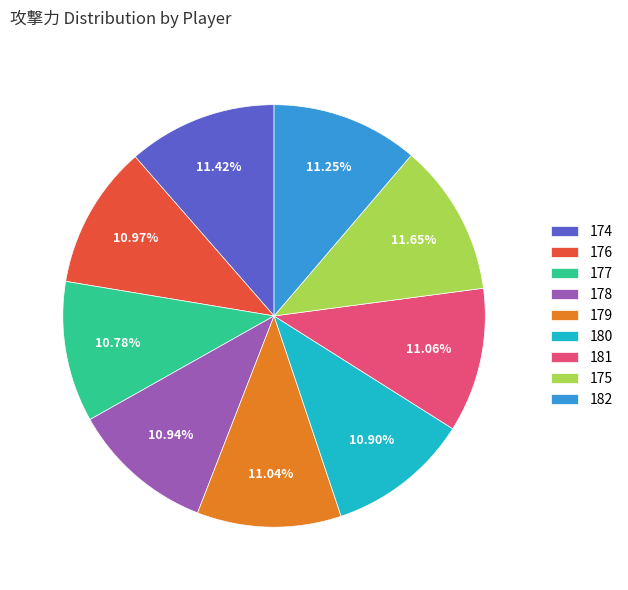

To the nearest percent, what portion does 175 represent?

12%